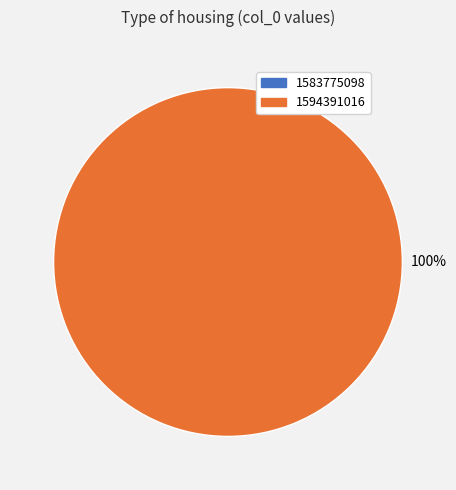

To the nearest percent, what is the difference between the 1583775098 and 1594391016 slice percentages?

100%